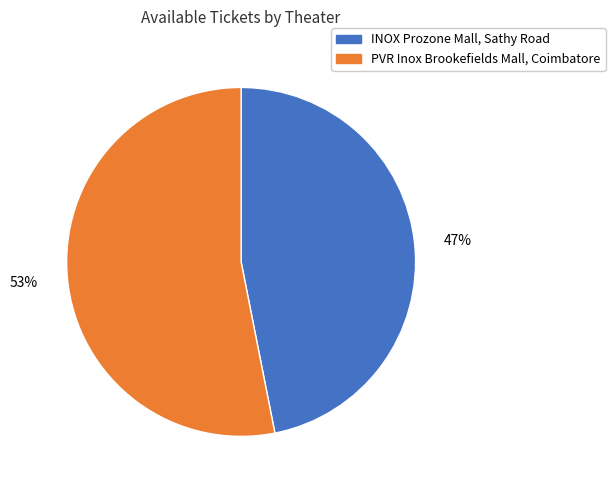

Do INOX Prozone Mall, Sathy Road and PVR Inox Brookefields Mall, Coimbatore together represent more than half of the pie?

Yes